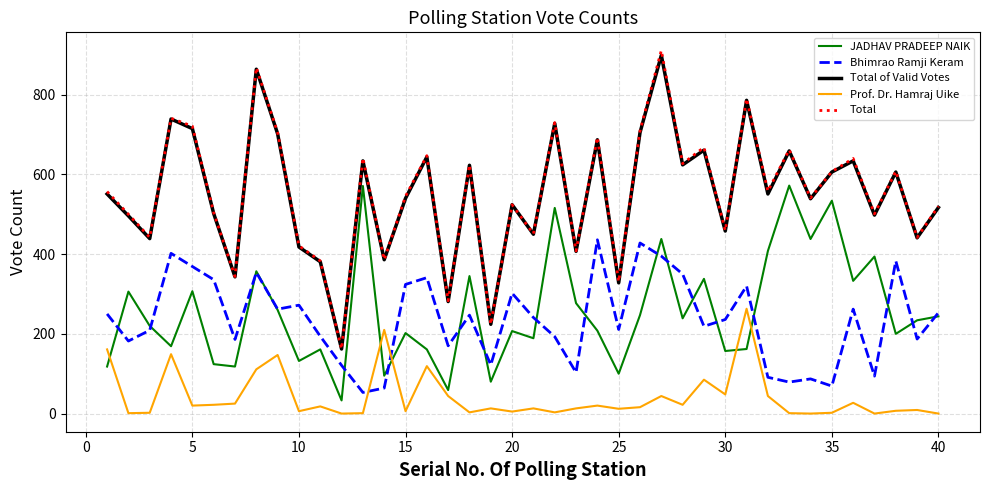

What is the minimum value for Total of Valid Votes?

162